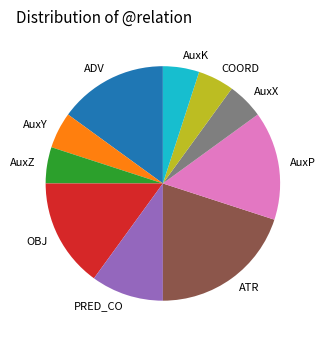

Which category has the biggest portion of the pie?

ATR